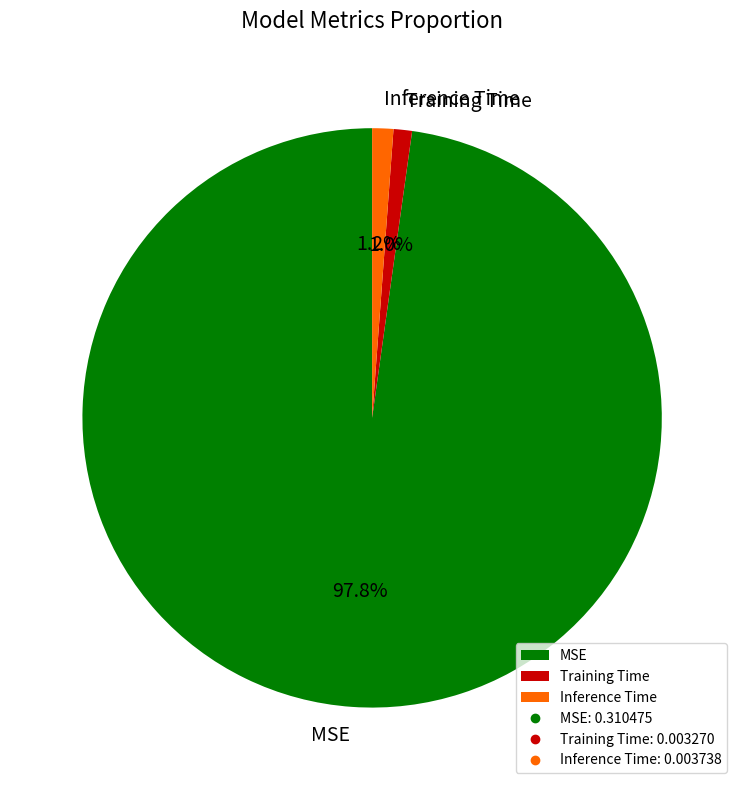

To the nearest percent, what is the combined percentage of Training Time and MSE?

99%